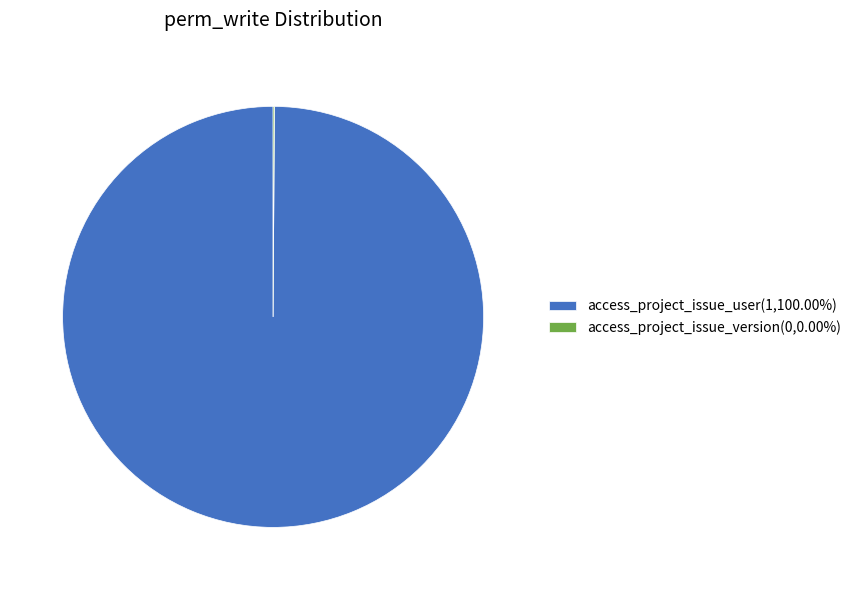

Is access_project_issue_user(1,100.00%) the majority of the pie?

Yes